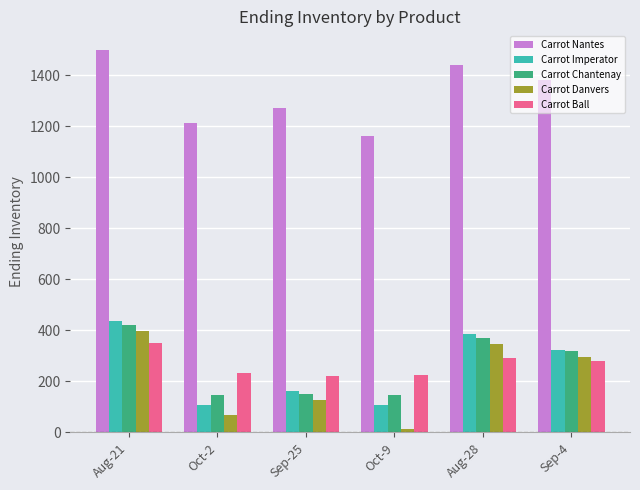

What are all the series names shown in the legend?

Carrot Nantes, Carrot Imperator, Carrot Chantenay, Carrot Danvers, Carrot Ball